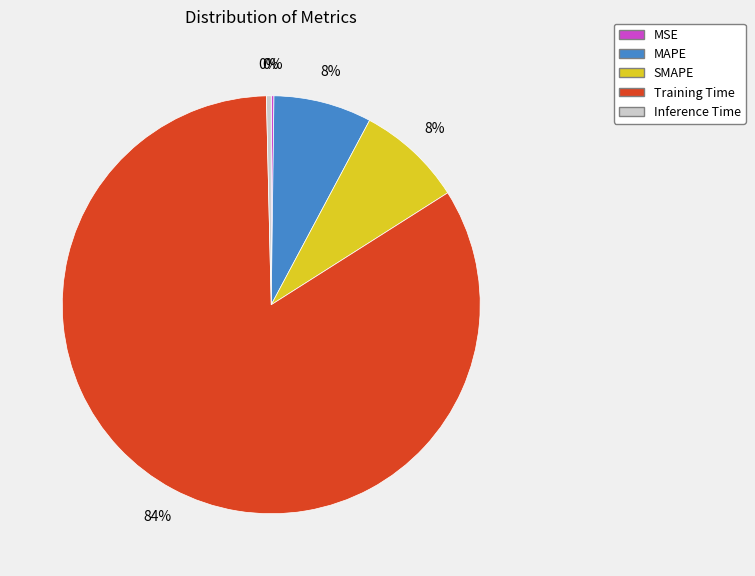

Is Training Time the majority of the pie?

Yes